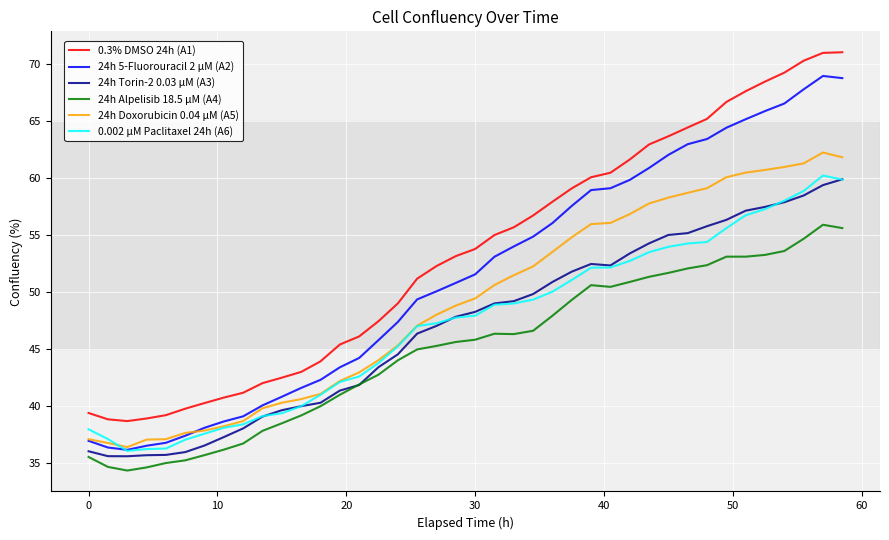

True or false: 0.3% DMSO 24h (A1) and 24h Doxorubicin 0.04 µM (A5) cross at least once.

False